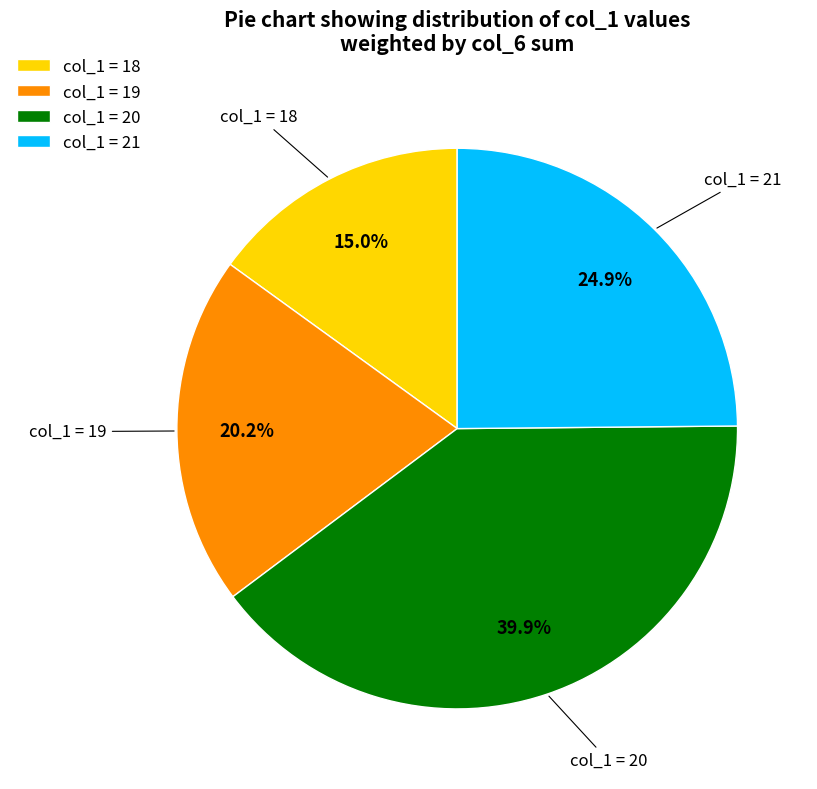

Rank the categories by value from lowest to highest.

col_1 = 18, col_1 = 19, col_1 = 21, col_1 = 20